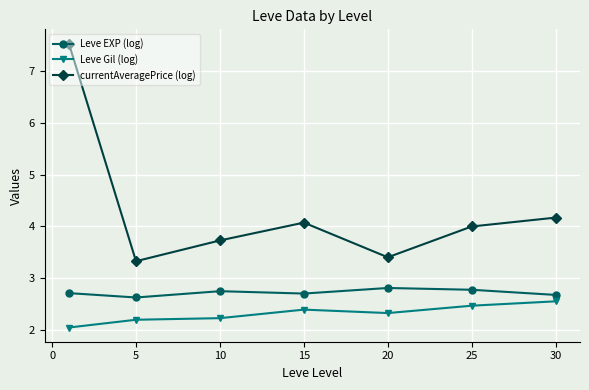

True or false: currentAveragePrice (log) has more than 1 points higher than both neighbors.

False